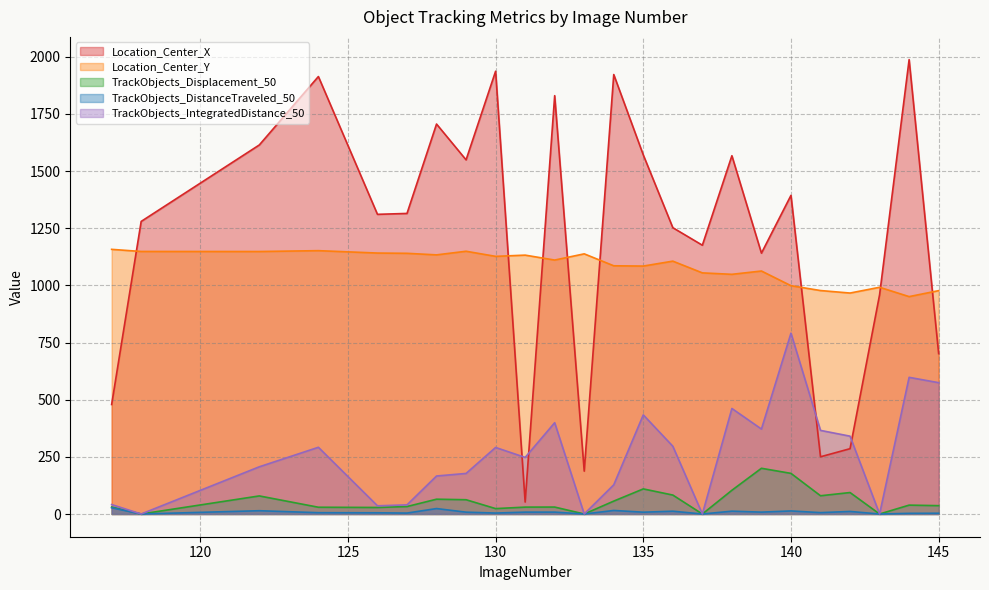

What is the value of the TrackObjects_Displacement_50 point at the 5th from the left?

28.6